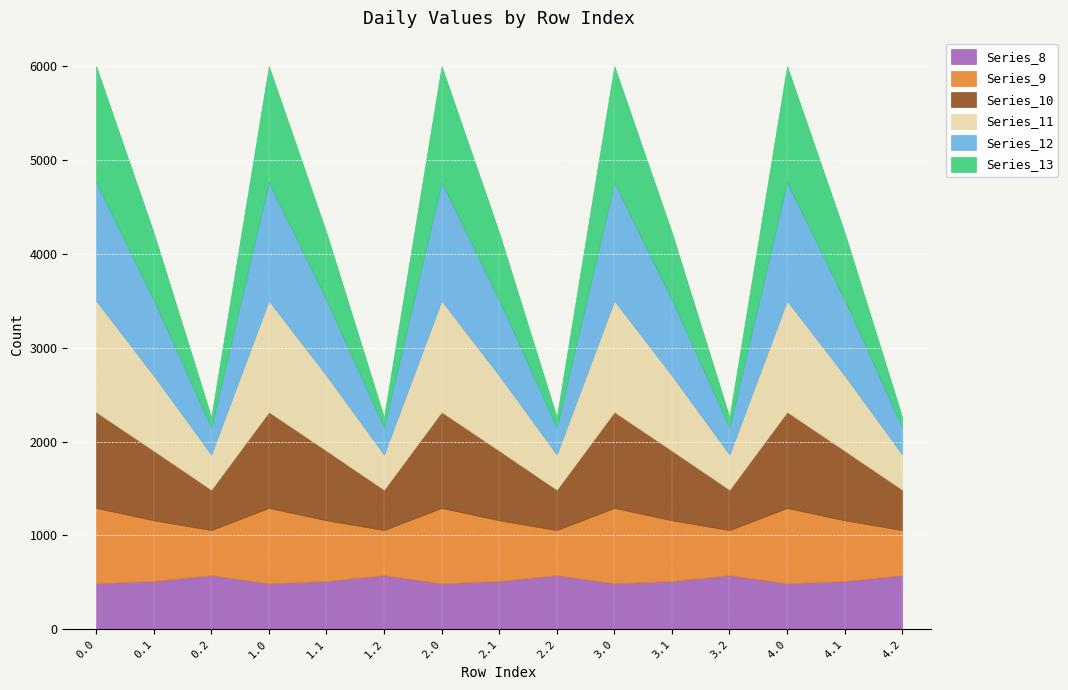

Read the Series_12 value at 4.1.

806.9